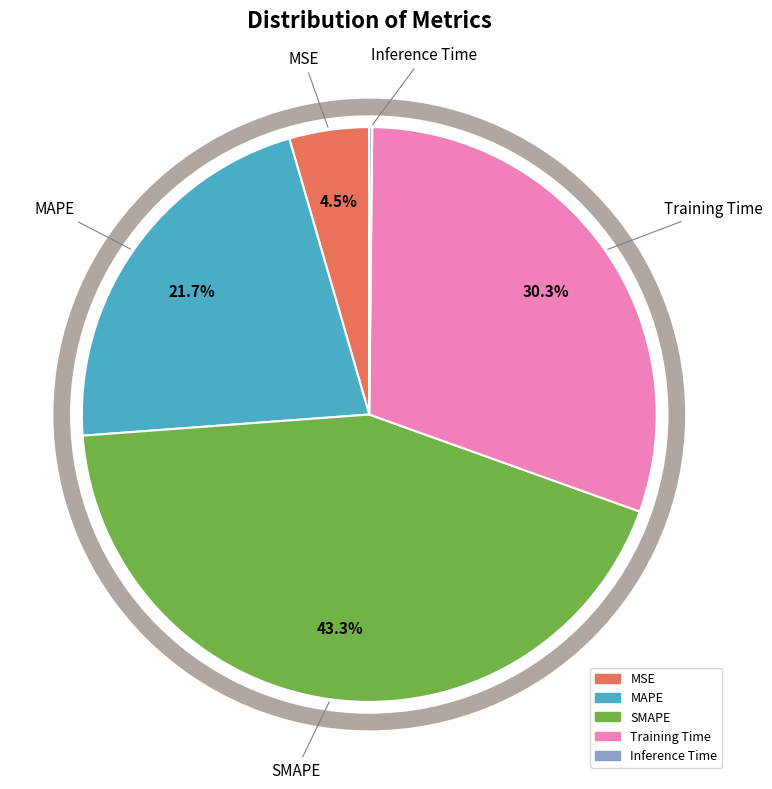

Is there any slice that represents more than half of the pie?

No